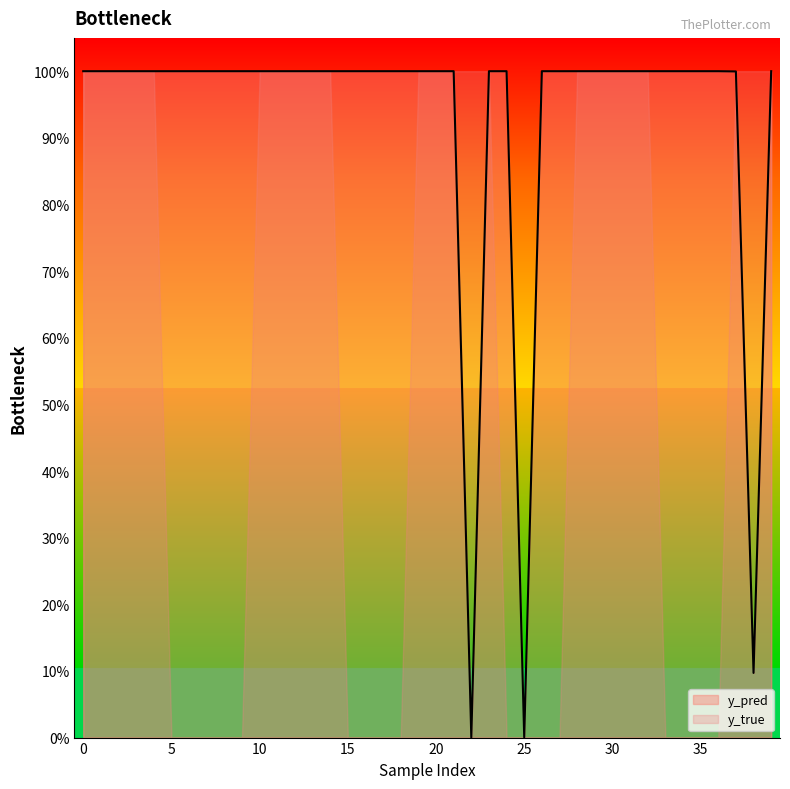

Which category has the lowest value across all series?

22